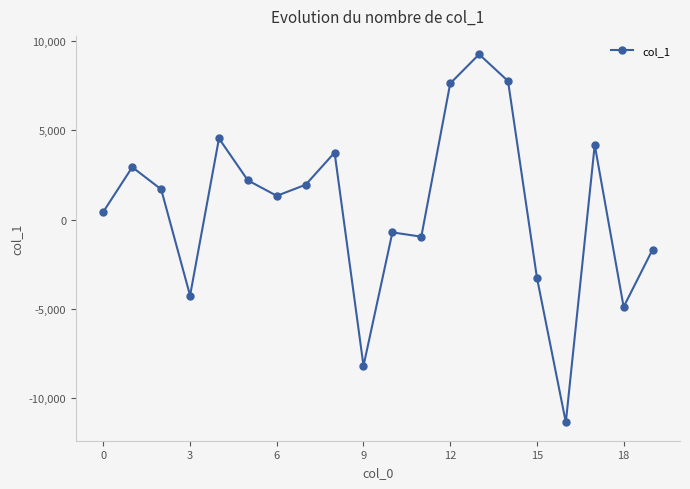

What is the difference between the maximum and minimum values?

20592.4